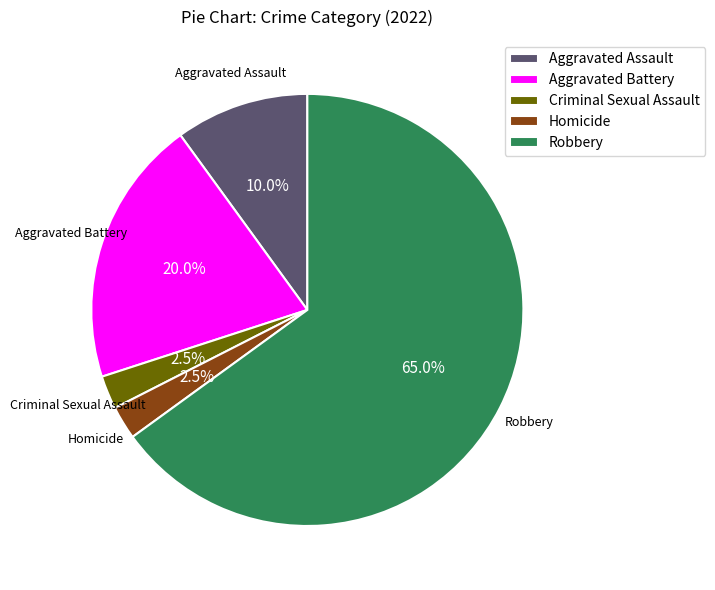

Is there any slice that represents more than half of the pie?

Yes